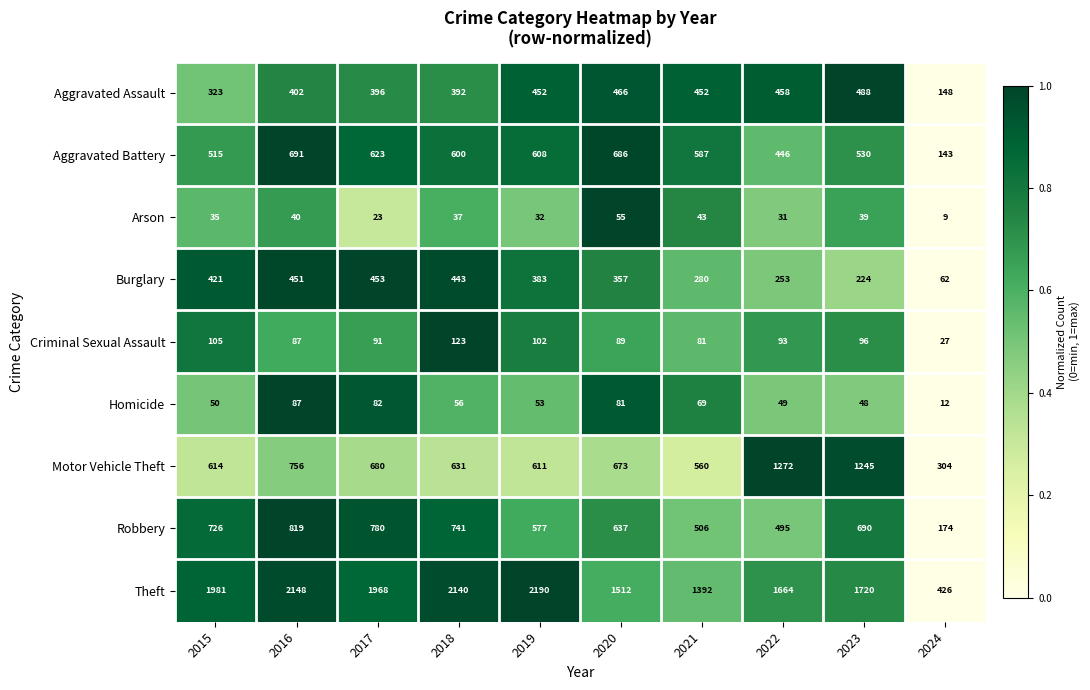

Is it true that Aggravated Assault equals 773 at 2022?

False